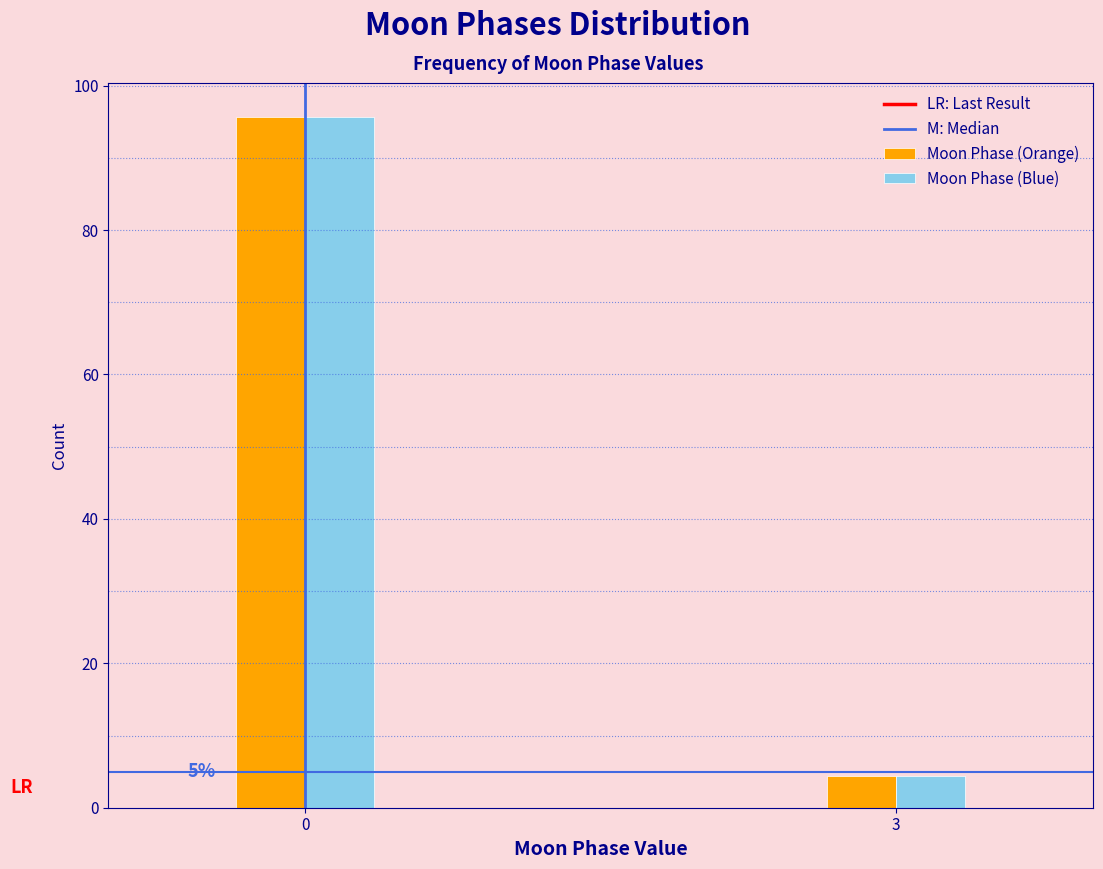

Reading left to right, list all the values displayed in this chart.

Moon Phase (Orange): 0=95.6	3=4.4
Moon Phase (Blue): 0=95.6	3=4.4